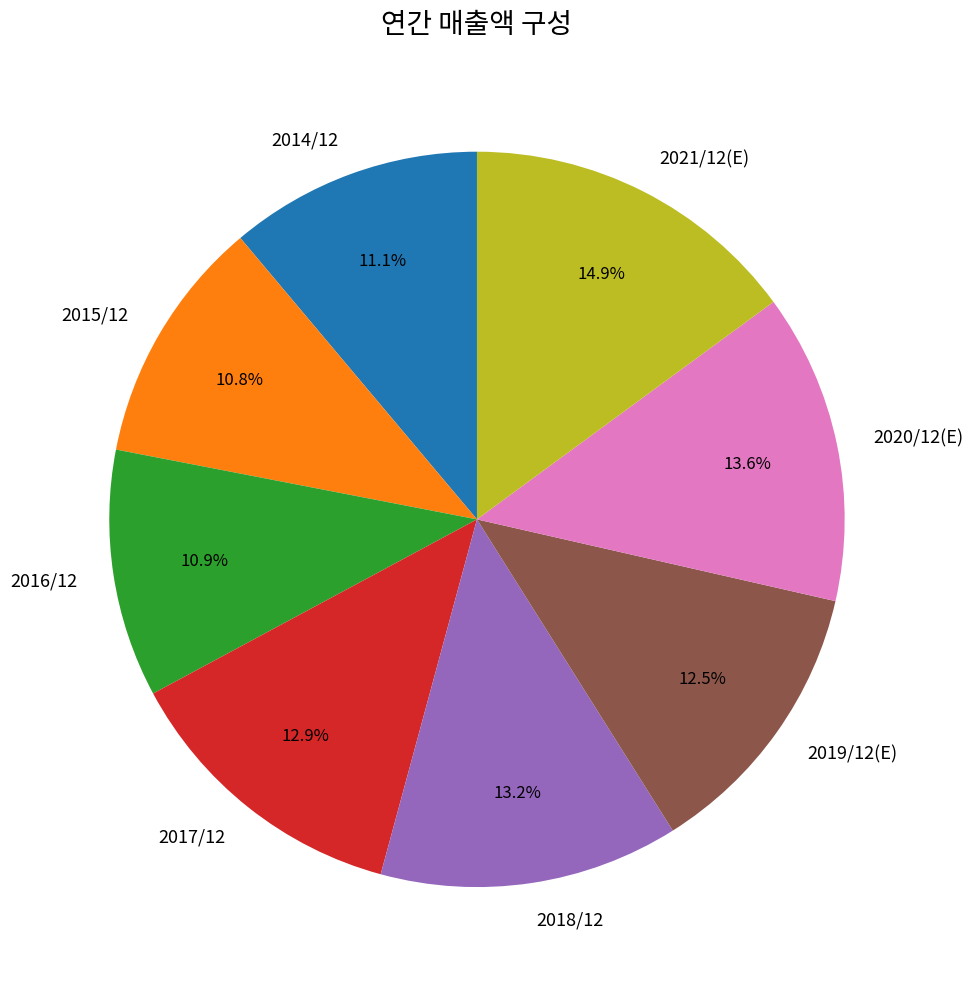

Combined, do 2014/12 and 2018/12 account for over 50%?

No